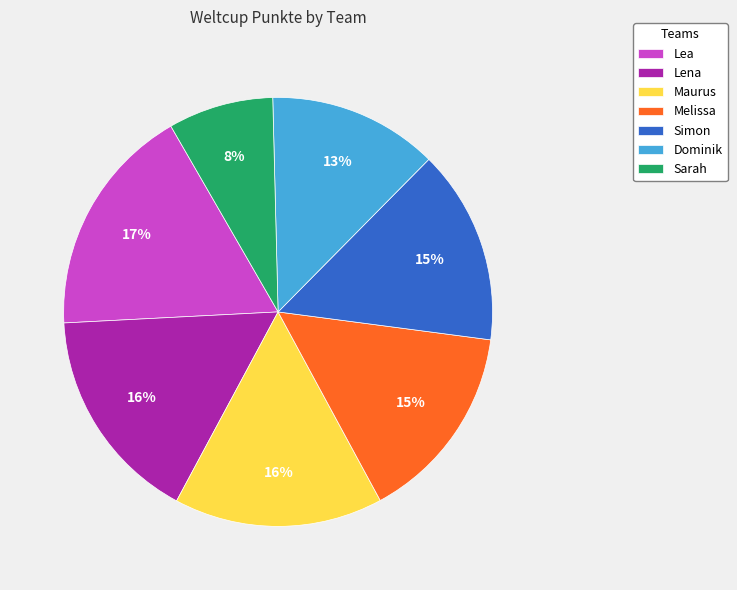

To the nearest percent, what portion does Sarah represent?

8%